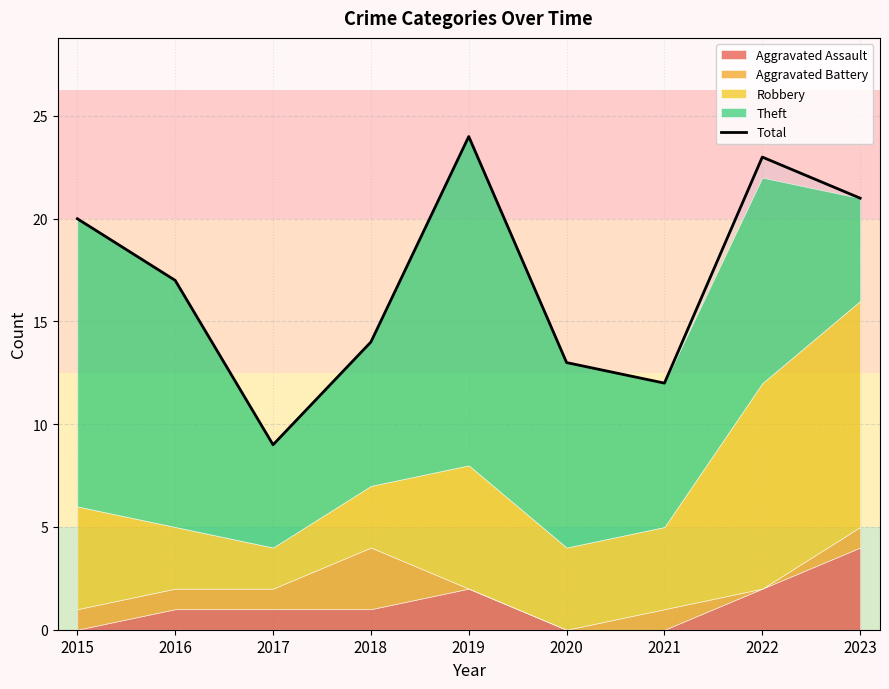

At which label does the data first exceed 17?

2015